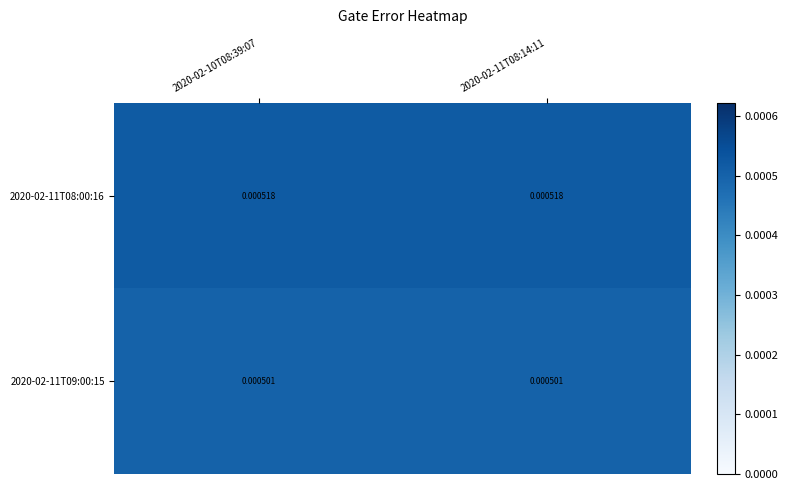

Is the value of 2020-02-11T08:00:16 at 2020-02-11T08:14:11 greater than the value of 2020-02-11T09:00:15 at 2020-02-11T08:14:11?

Yes